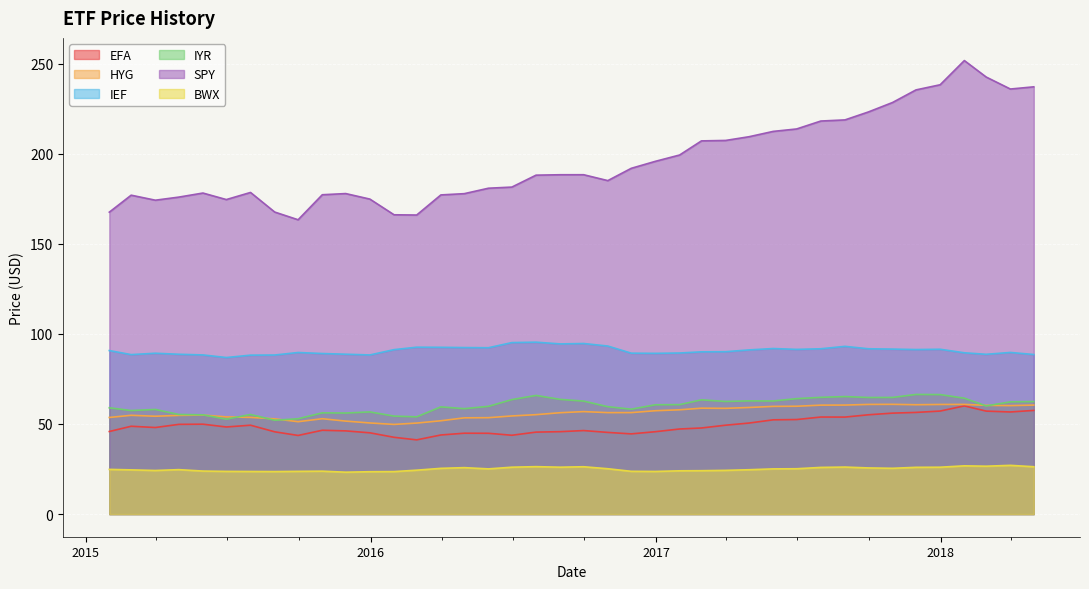

What is the smallest value displayed?

23.2